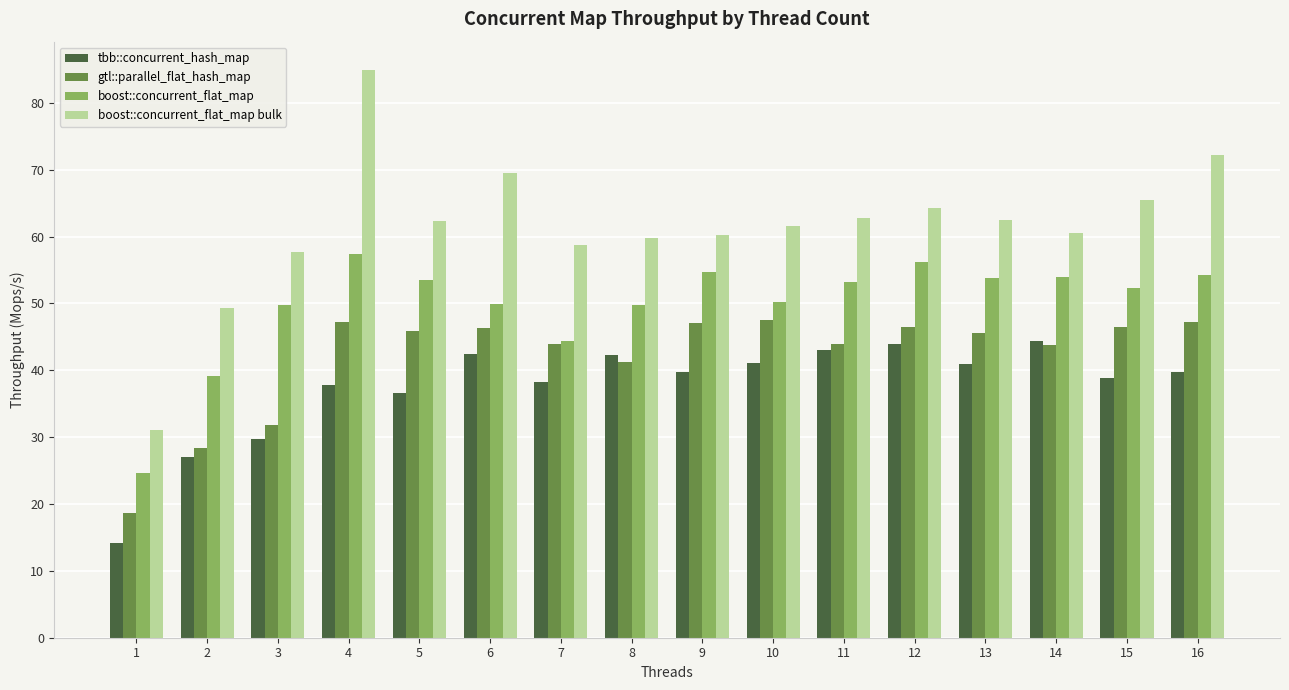

What is the maximum value shown in the chart?

84.9